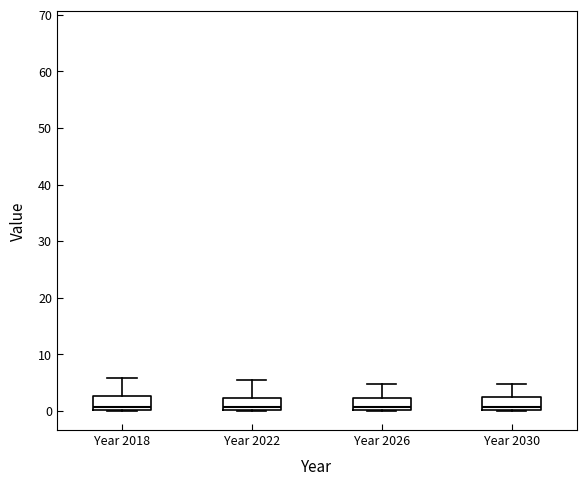

Reading left to right, transcribe this box plot: for each box, give where its median line is, the range the box spans, and where its two whiskers end, as read against the y-axis. The values are not printed on the chart, so give them approximately, as read against the axis.

Year 2018: median 1, box 0 to 3, whiskers 0 to 6
Year 2022: median 1, box 0 to 2, whiskers 0 to 5
Year 2026: median 1, box 0 to 2, whiskers 0 to 5
Year 2030: median 1, box 0 to 2, whiskers 0 to 5